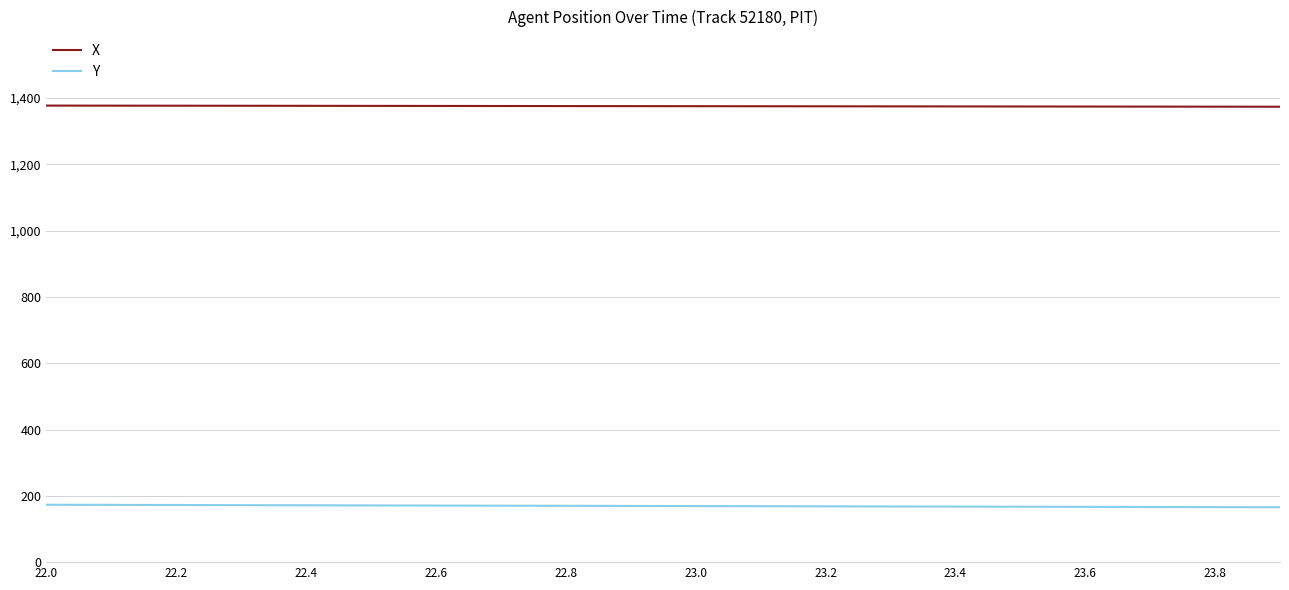

Rank the series by their maximum value, from lowest to highest.

Y, X